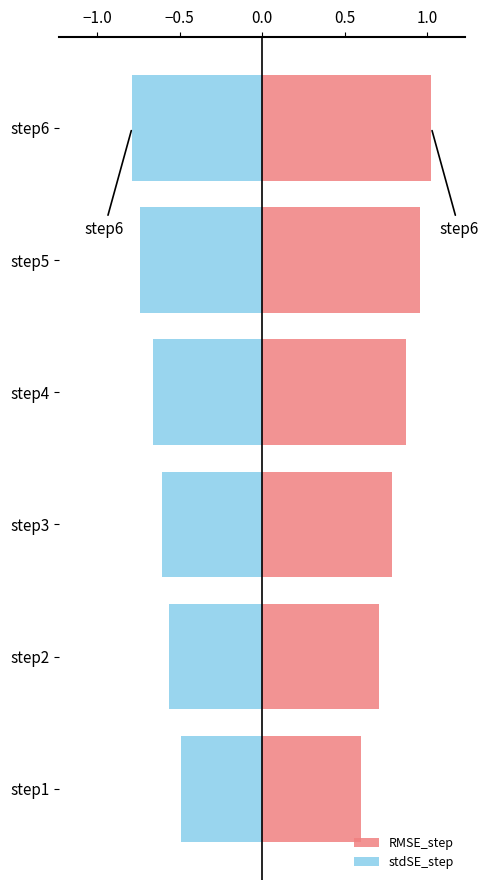

What is the minimum value shown in the chart?

-0.8